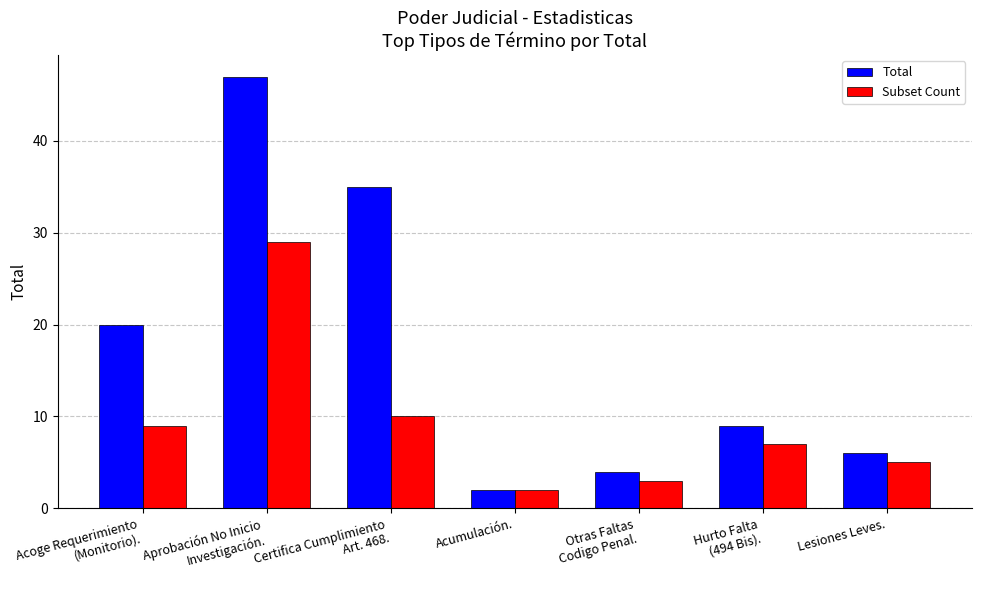

What are all the series names shown in the legend?

Total, Subset Count